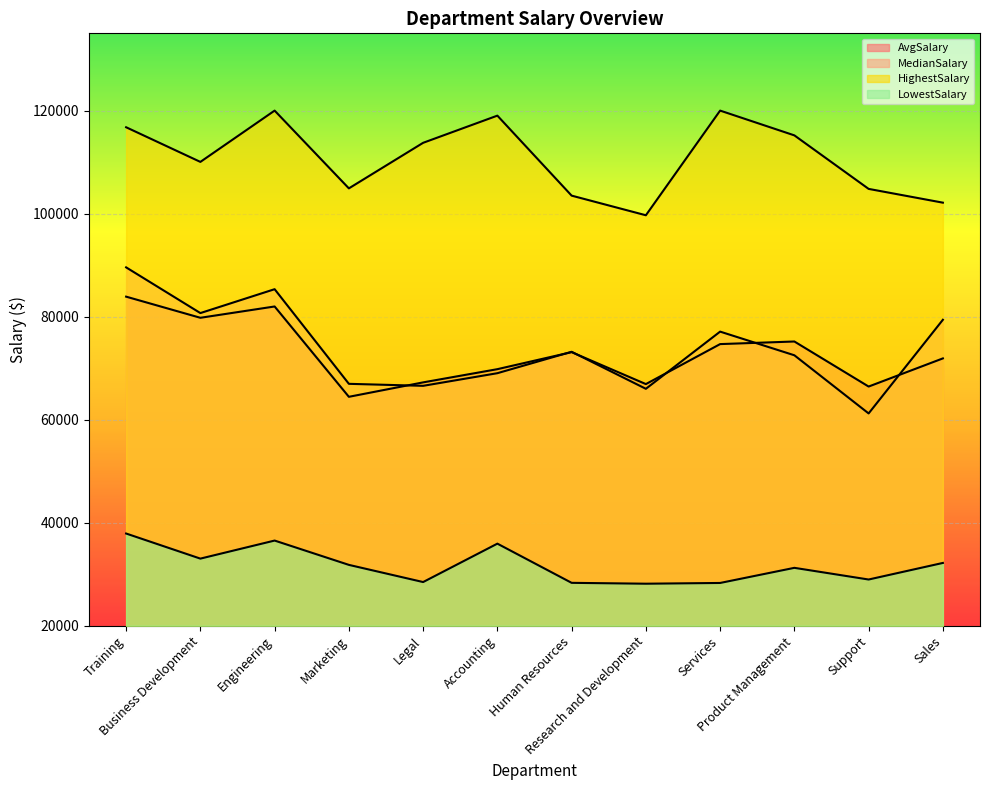

What is the lowest value of the AvgSalary series?

64441.3